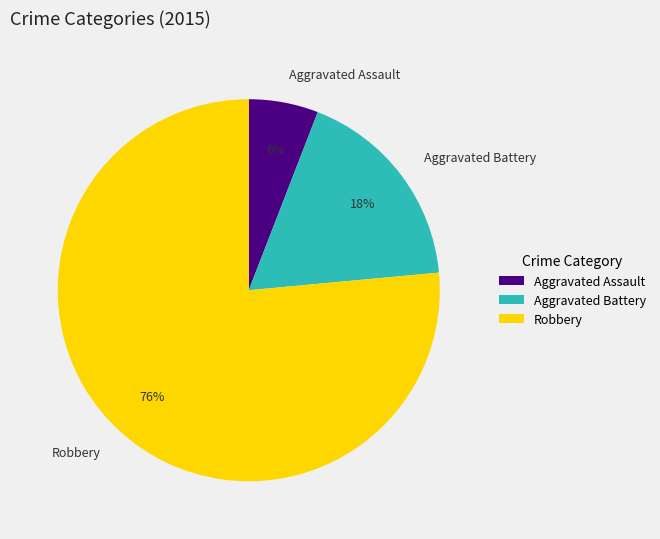

Is Aggravated Assault the majority of the pie?

No